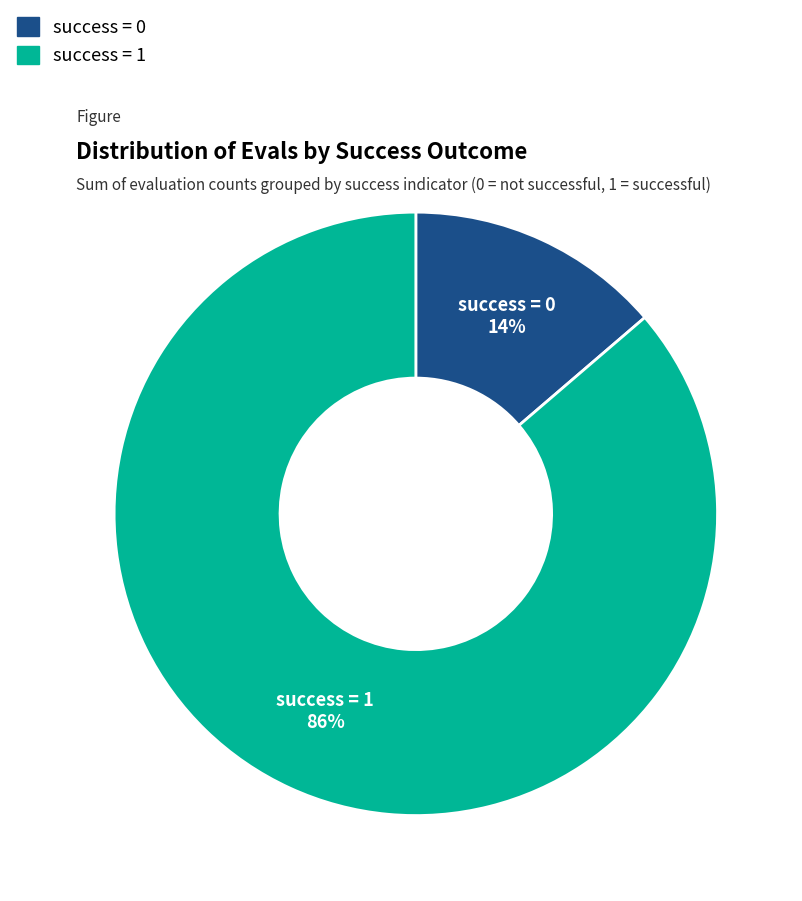

Is there any slice that represents more than half of the pie?

Yes